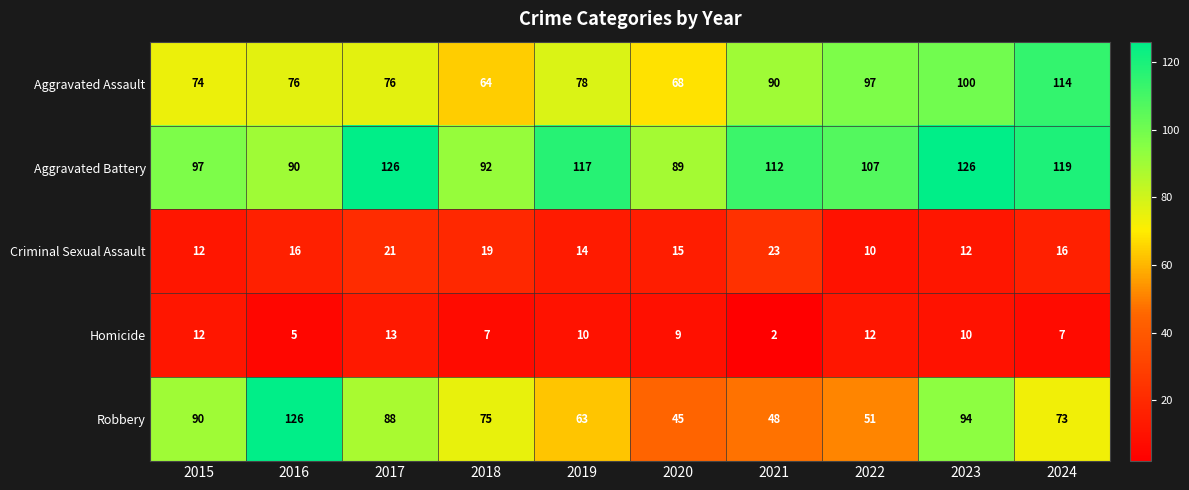

What is the average value of the Aggravated Battery series?

108